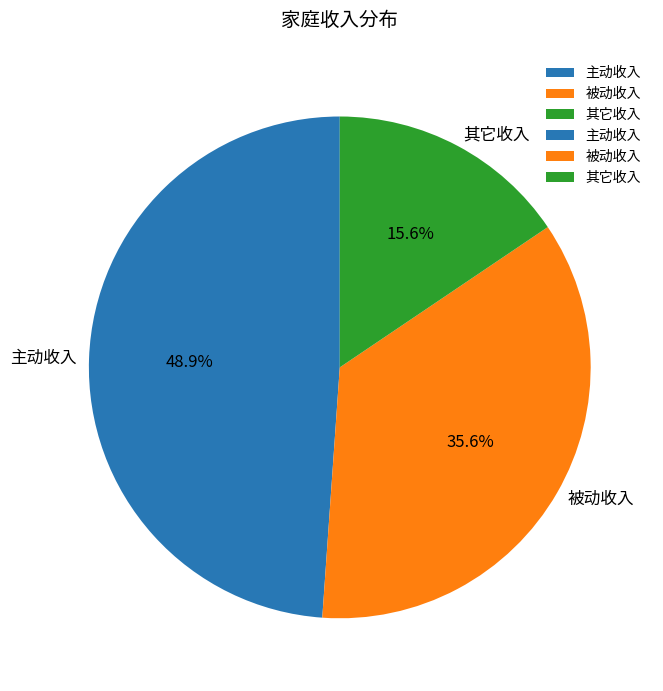

The 被动收入 slice represents 36% of the pie. True or false?

True